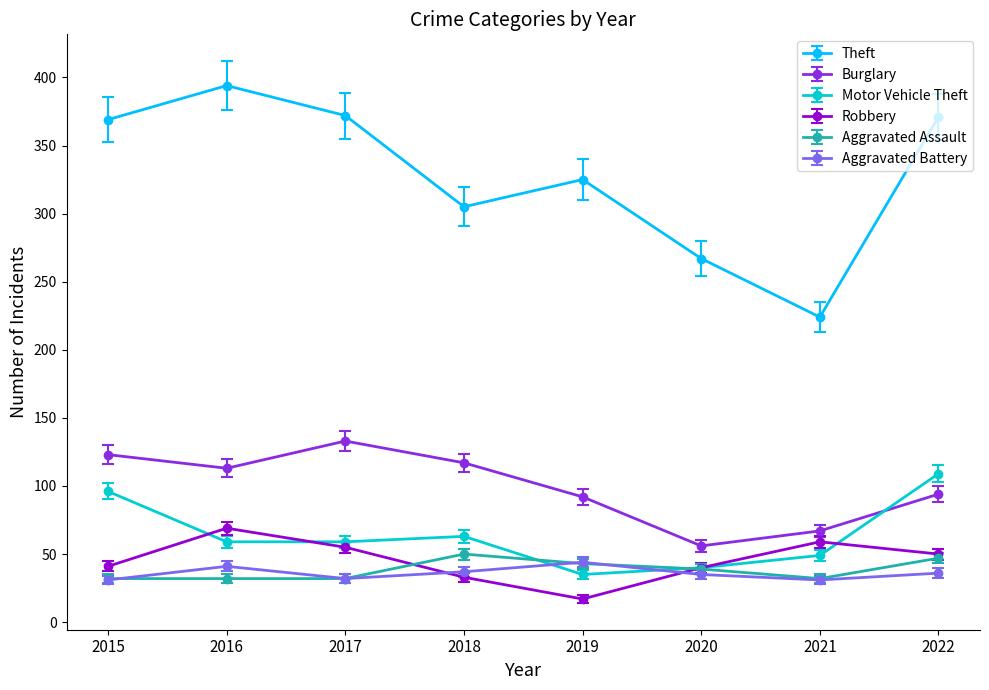

What is the approximate value of Robbery at 2016?

69